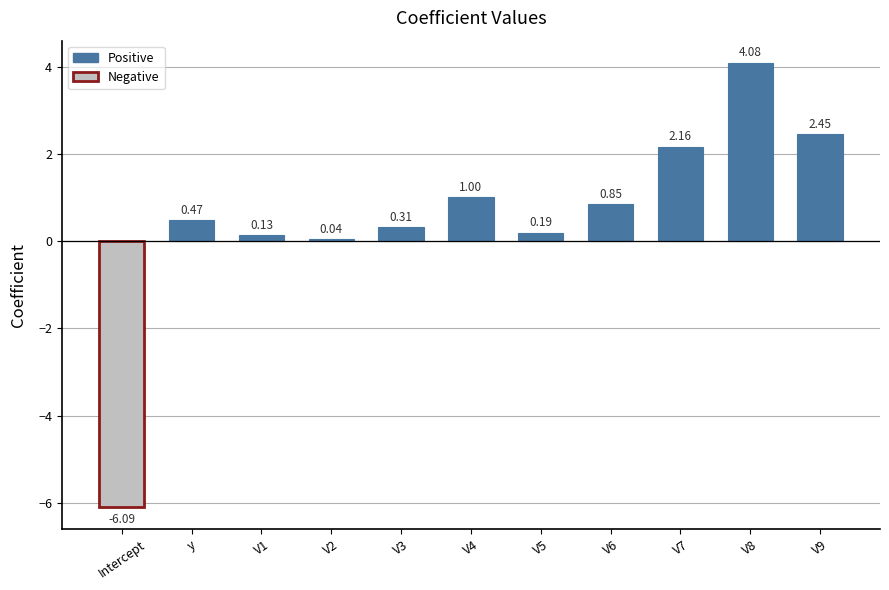

At which category does the chart reach its minimum across all series?

Intercept